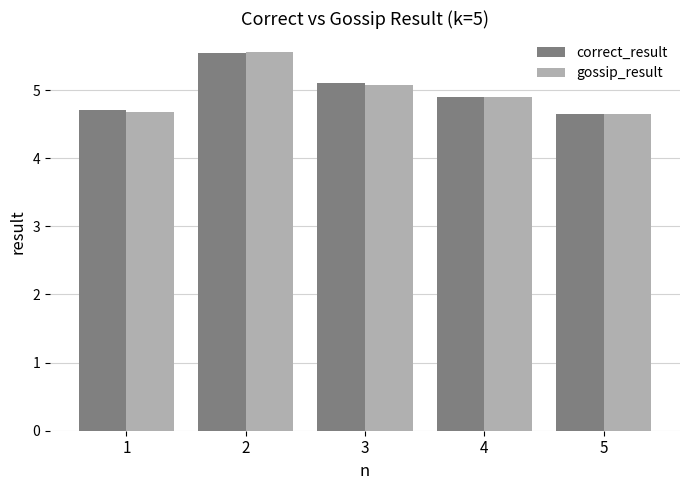

What is the value of the correct_result bar at the 3rd from the left?

5.1